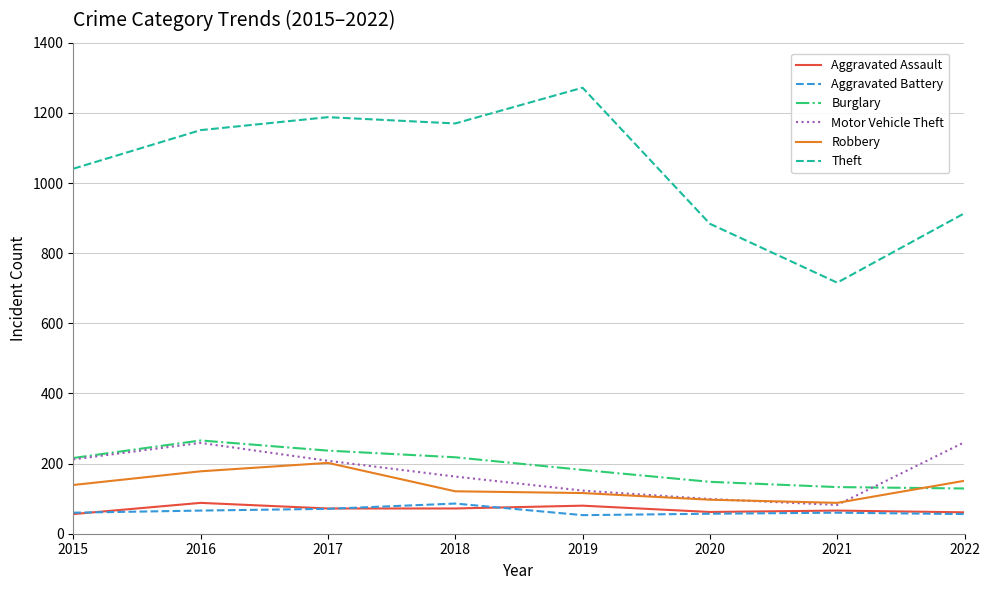

Is it true that Burglary equals 336 at 2017?

False